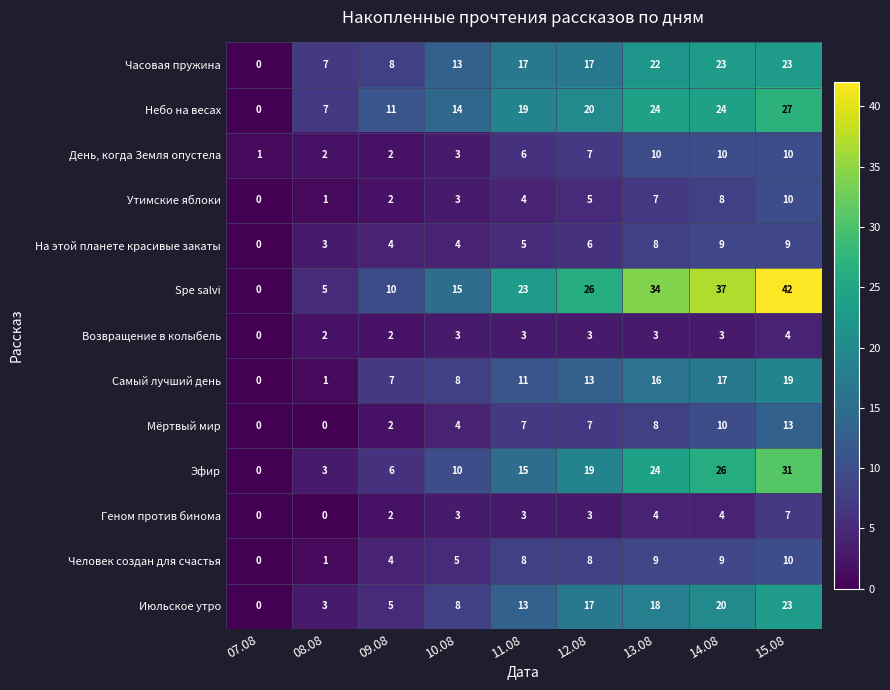

What is the sum of all Spe salvi values?

192